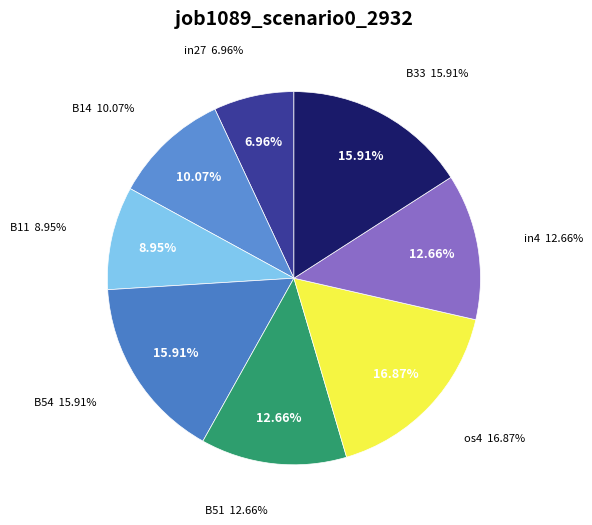

Does B11 account for over 50% of the chart?

No